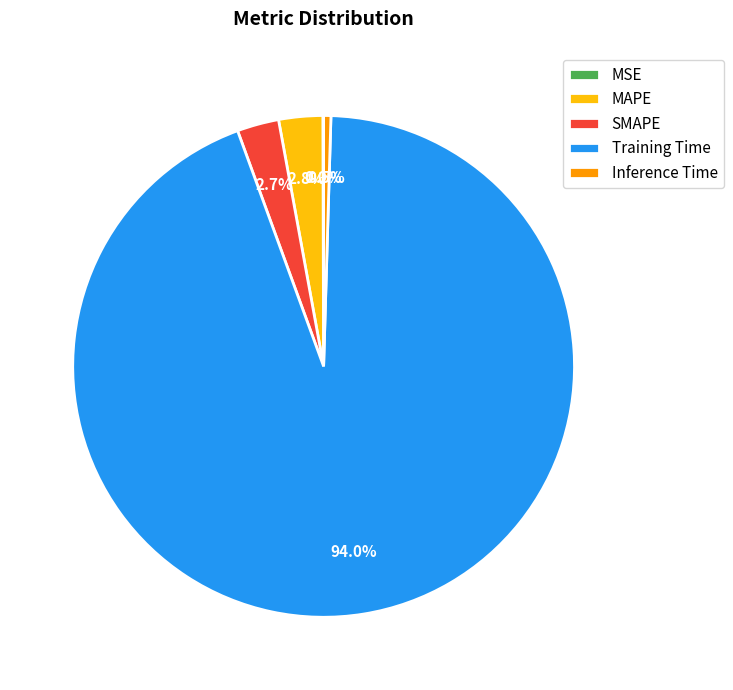

Which category has the biggest portion of the pie?

Training Time